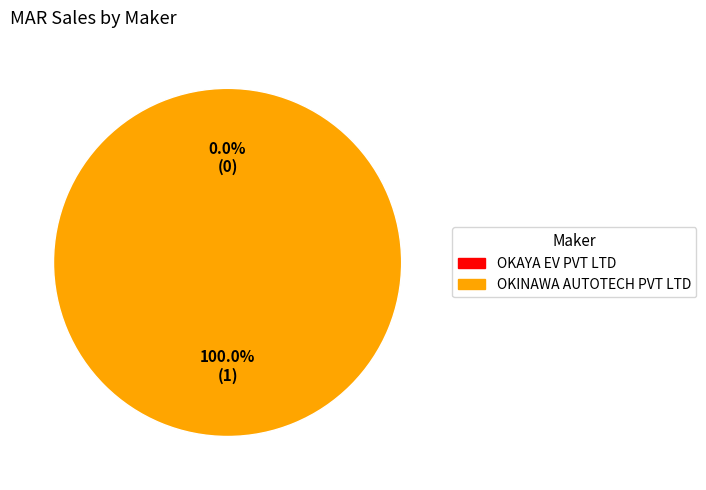

Between OKINAWA AUTOTECH PVT LTD and OKAYA EV PVT LTD, which is larger?

OKINAWA AUTOTECH PVT LTD